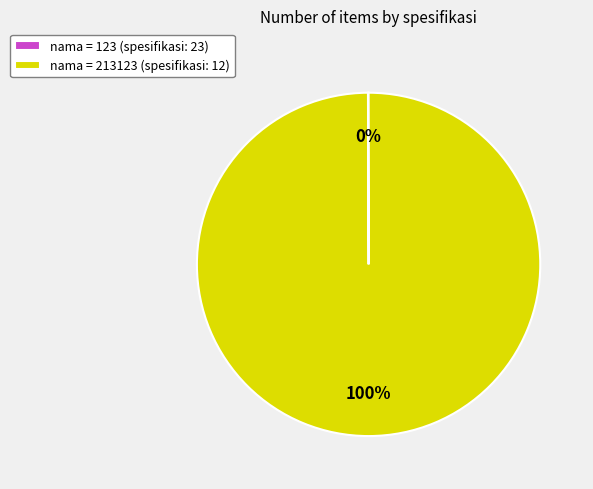

To the nearest percent, what is the difference between the largest and smallest slice percentages?

100%